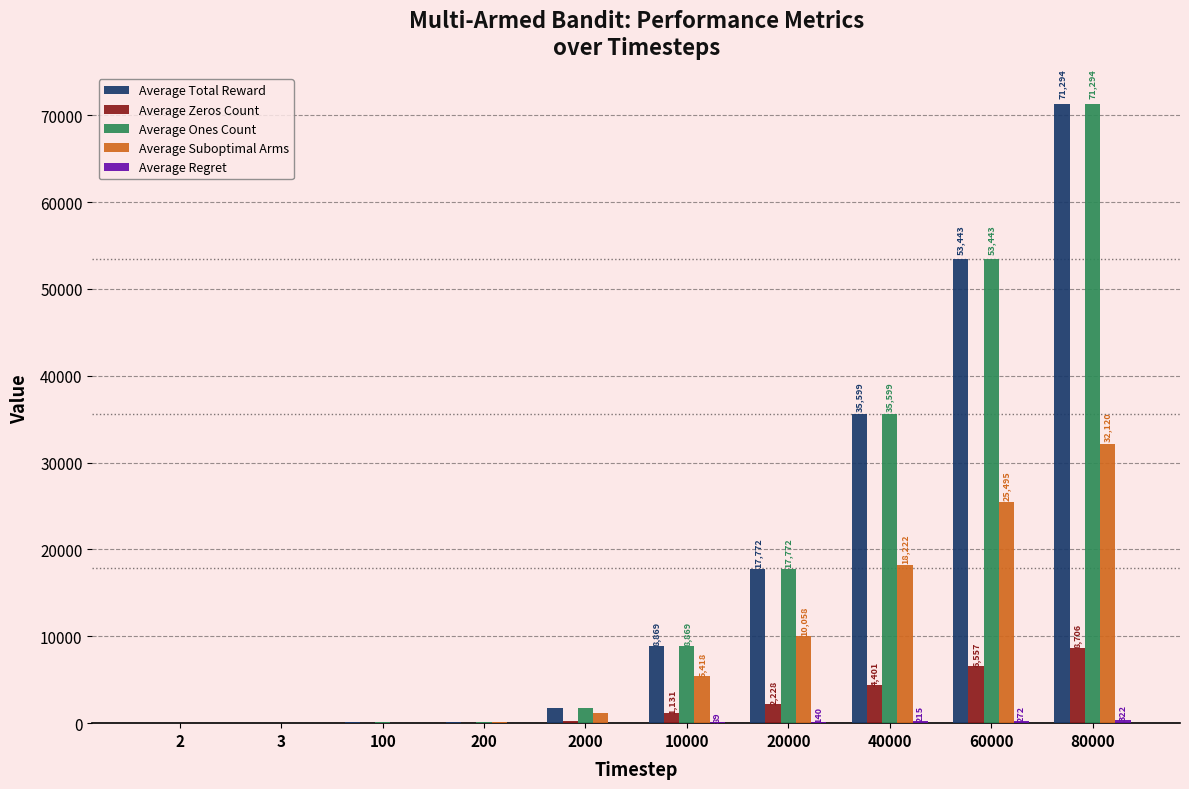

At which category is the sum across all series the highest?

80000